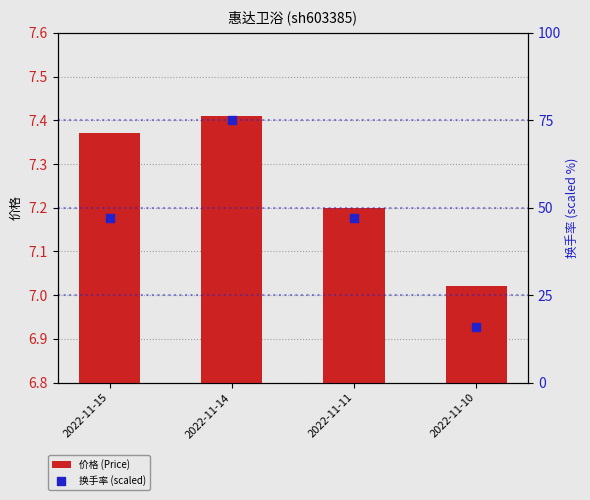

What is the total value across all series at 2022-11-15?

54.4